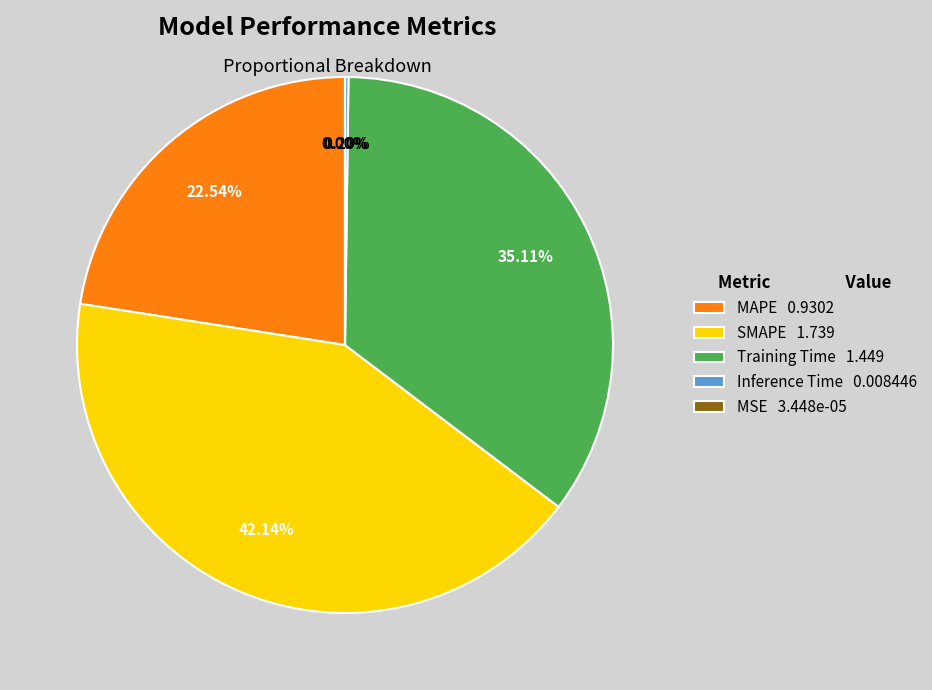

Is SMAPE the majority of the pie?

No